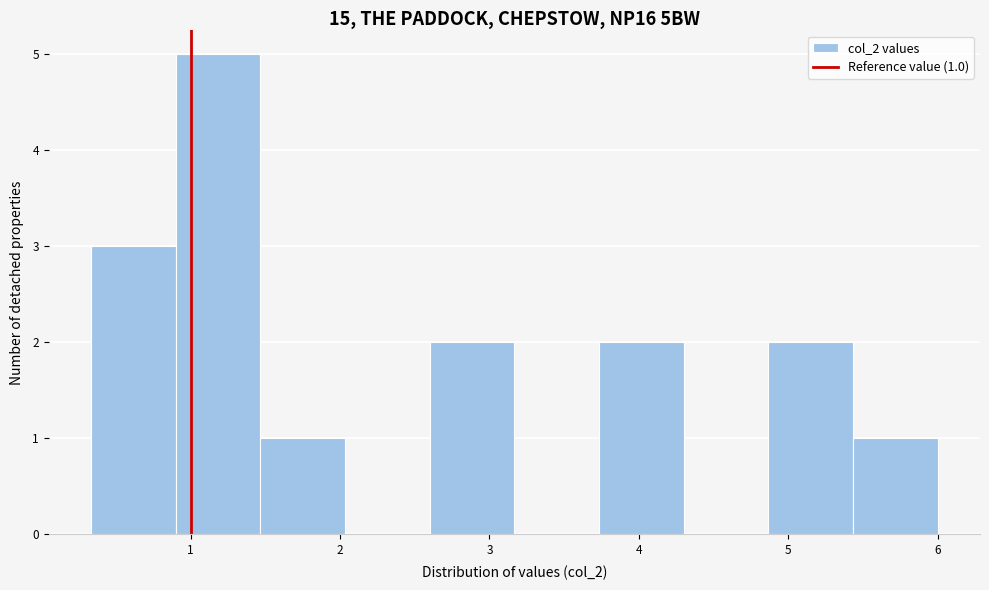

Over which range of the x-axis is the bar tallest?

0.9 to 1.5